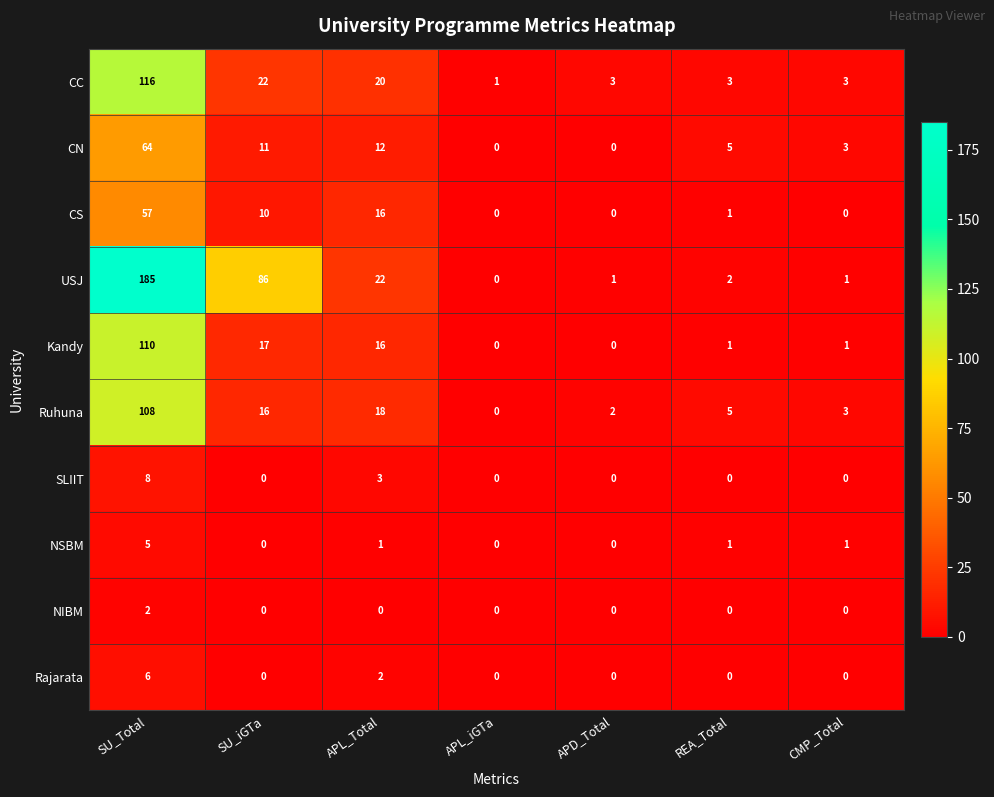

Which series has the largest range (max minus min)?

USJ